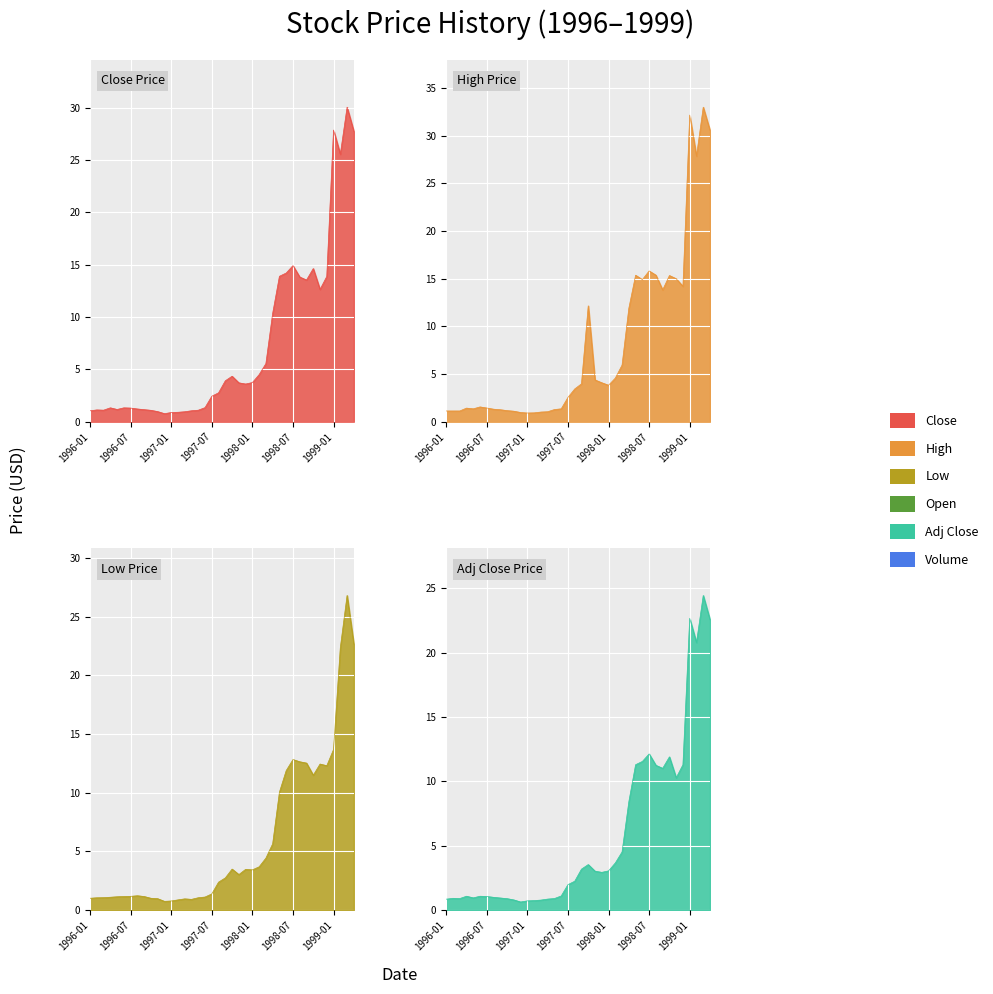

At which category does High reach its first local peak?

1996-04